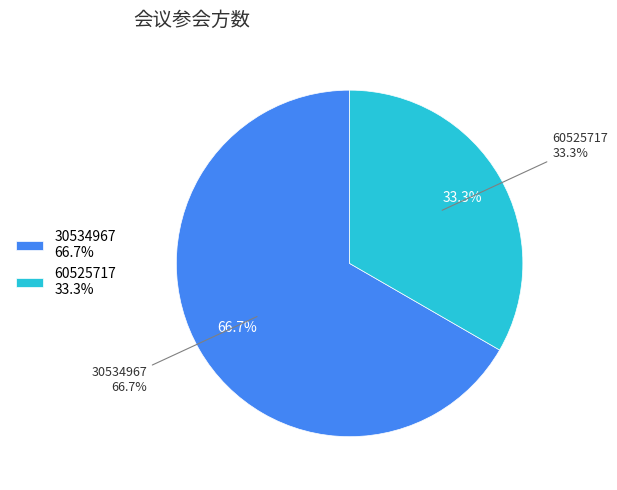

Count the number of slices in the pie.

2